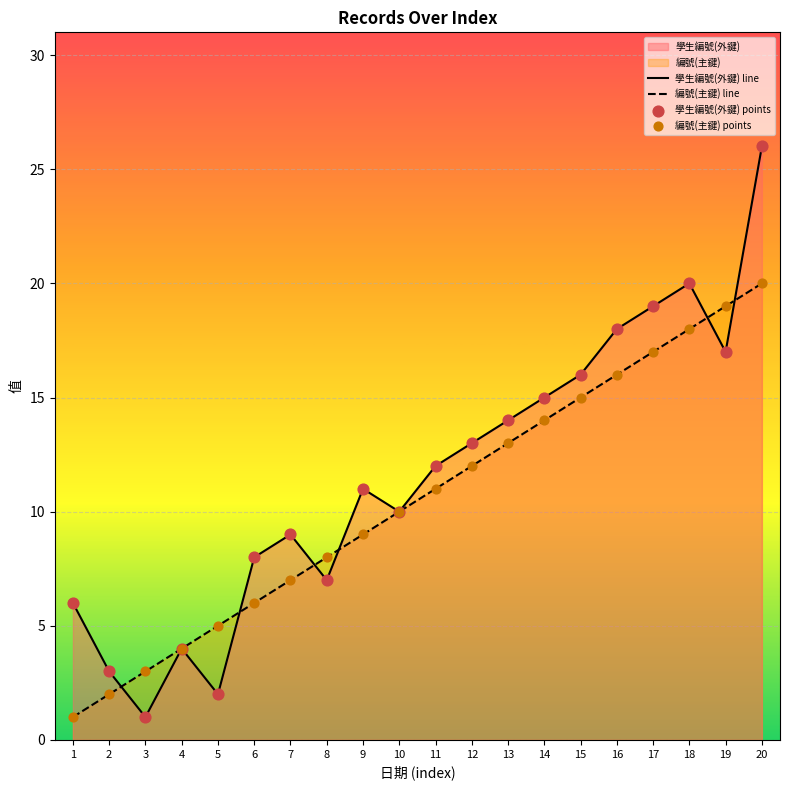

Which series reaches the minimum Y coordinate?

學生編號(外鍵) line